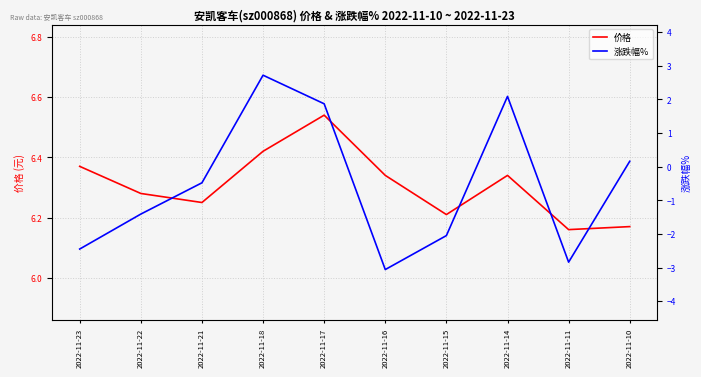

Reading left to right, list all the values displayed in this chart.

价格: 6.4	6.3	6.2	6.4	6.5	6.3	6.2	6.3	6.2	6.2
涨跌幅%: -2.5	-1.4	-0.5	2.7	1.9	-3.1	-2.0	2.1	-2.8	0.2